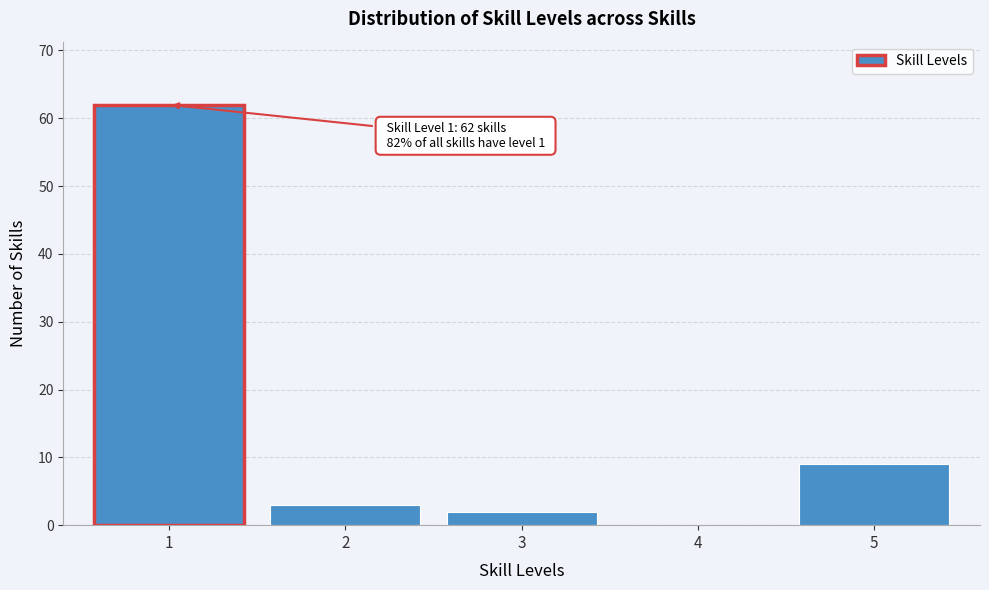

Which range on the x-axis has the tallest bar?

0.5 to 1.5